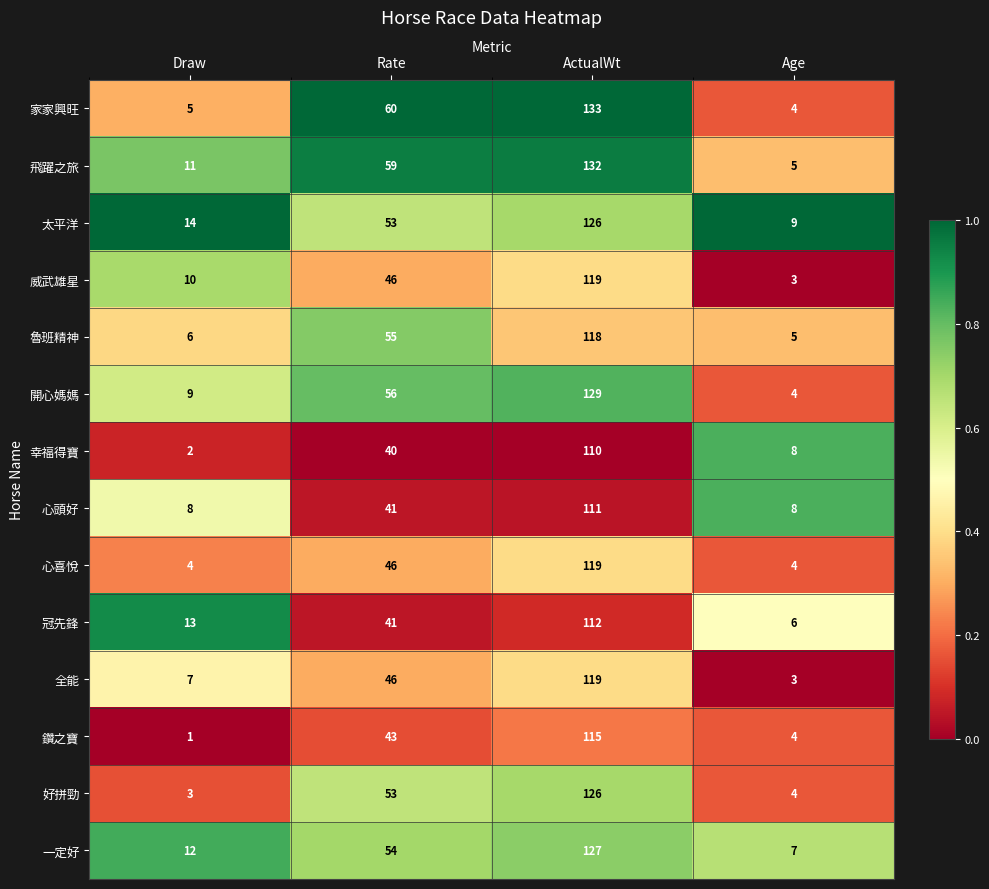

How many categories are shown in the chart?

4